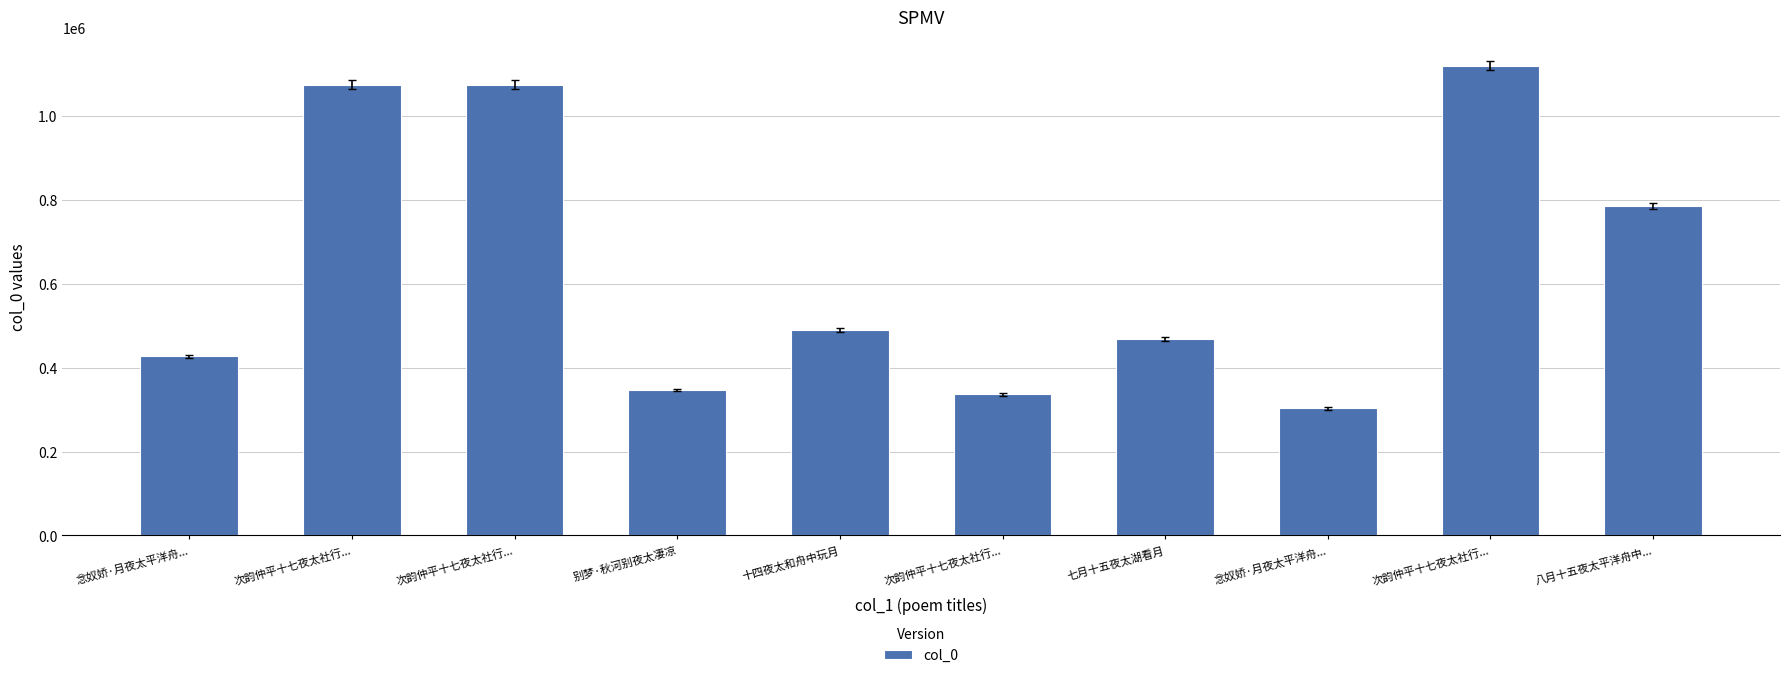

Does the chart contain stacked bars?

No